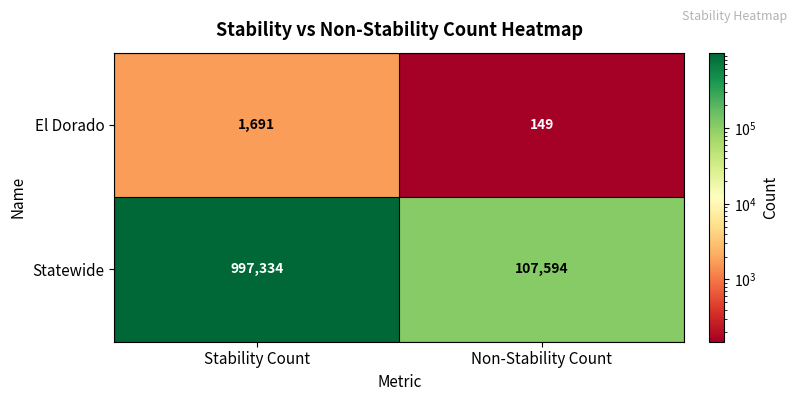

What is the average value of the El Dorado series?

920